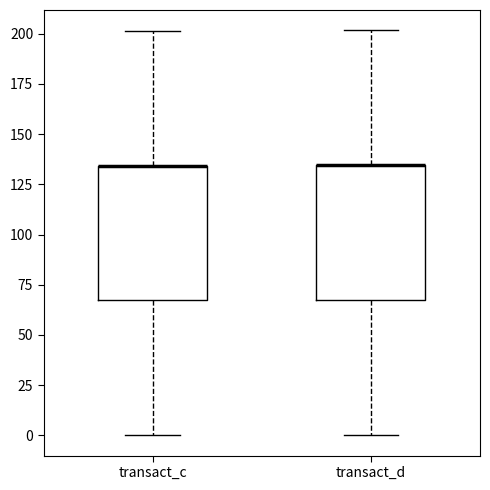

Reading left to right, read every box against the y-axis: the position of its median line, the range the box covers, and the ends of its whiskers. The values are not printed on the chart, so give them approximately, as read against the axis.

transact_c: median 135 (drawn on the box's upper edge), box 65 to 135, whiskers 0 to 200
transact_d: median 135 (drawn on the box's upper edge), box 65 to 135, whiskers 0 to 200